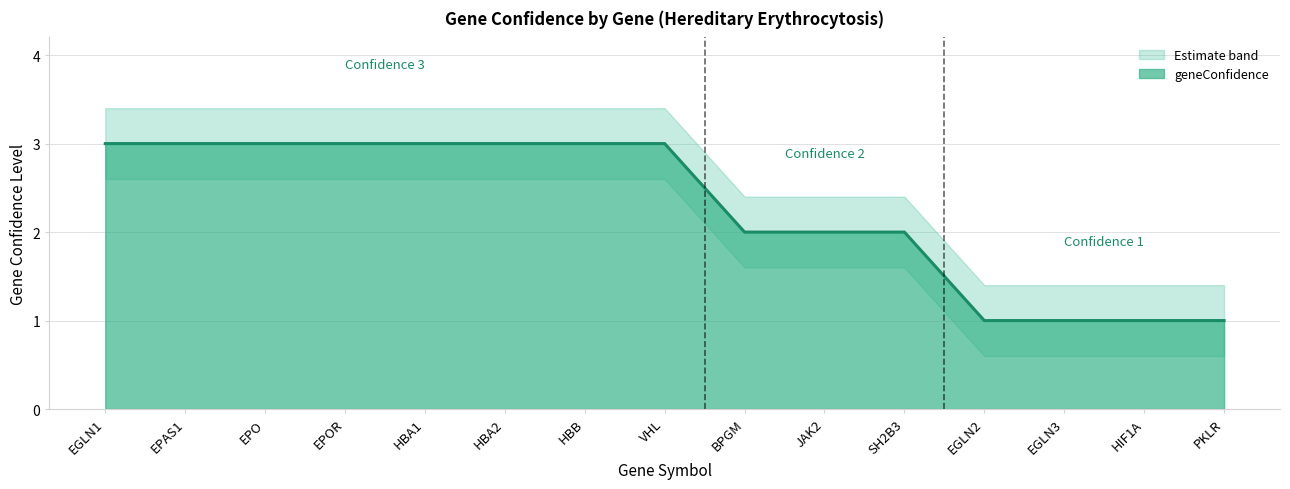

What is the label of the 7th point from the right?

BPGM